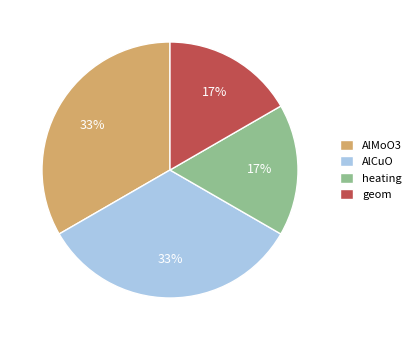

How many slices are in this pie chart?

4